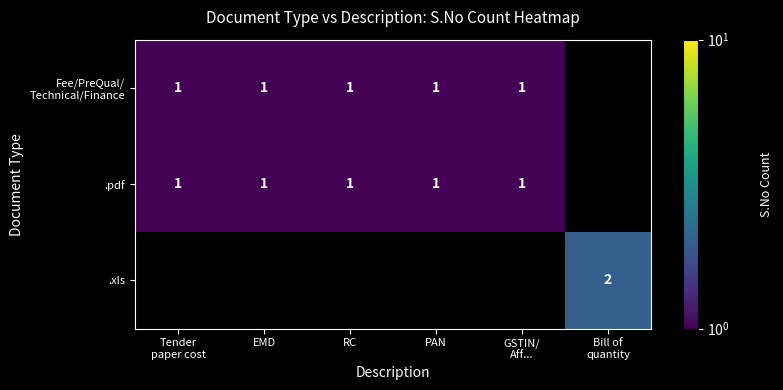

The value of .pdf at EMD is 1. True or false?

True